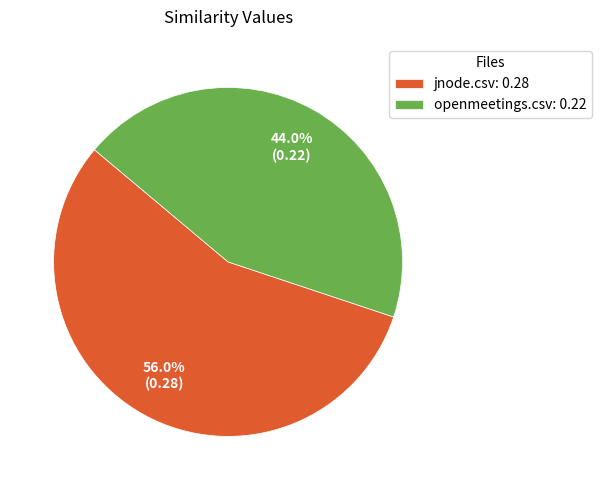

How many slices are in this pie chart?

2